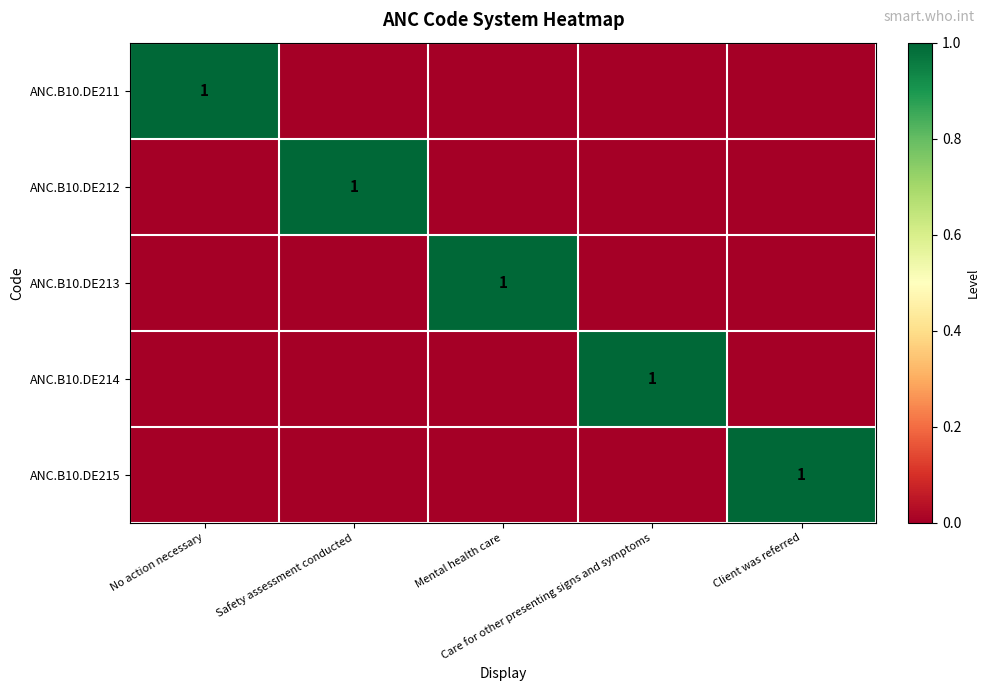

What is the sum of all ANC.B10.DE211 values?

1